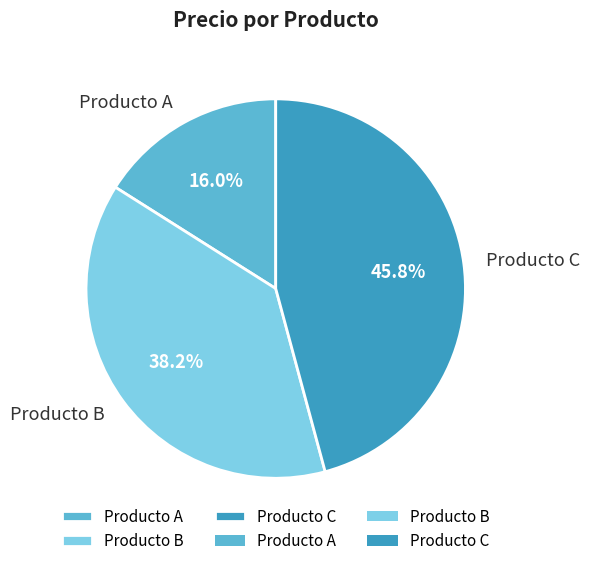

What is the total percentage of Producto B and Producto C?

84.0%